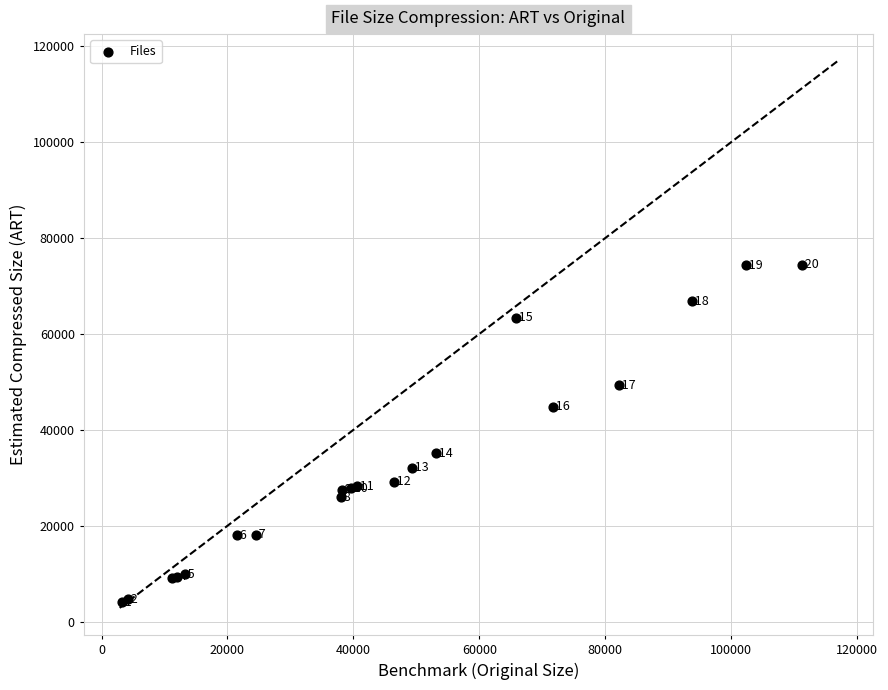

What Y value in the scatter plot is closest to 39241?

35163